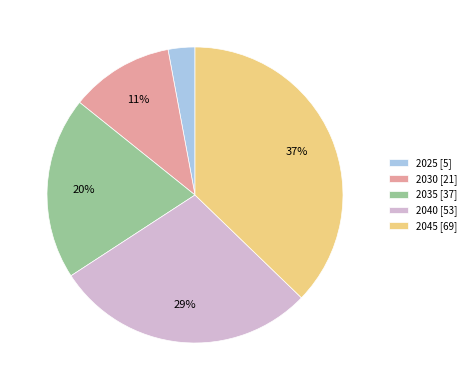

Which slice is the largest?

2045